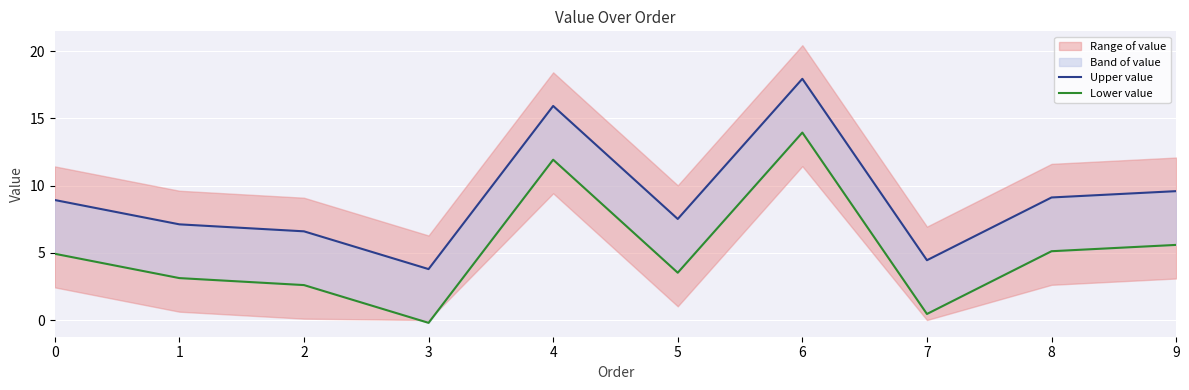

In Upper value, how many points are higher than both neighbors (excluding endpoints)?

2